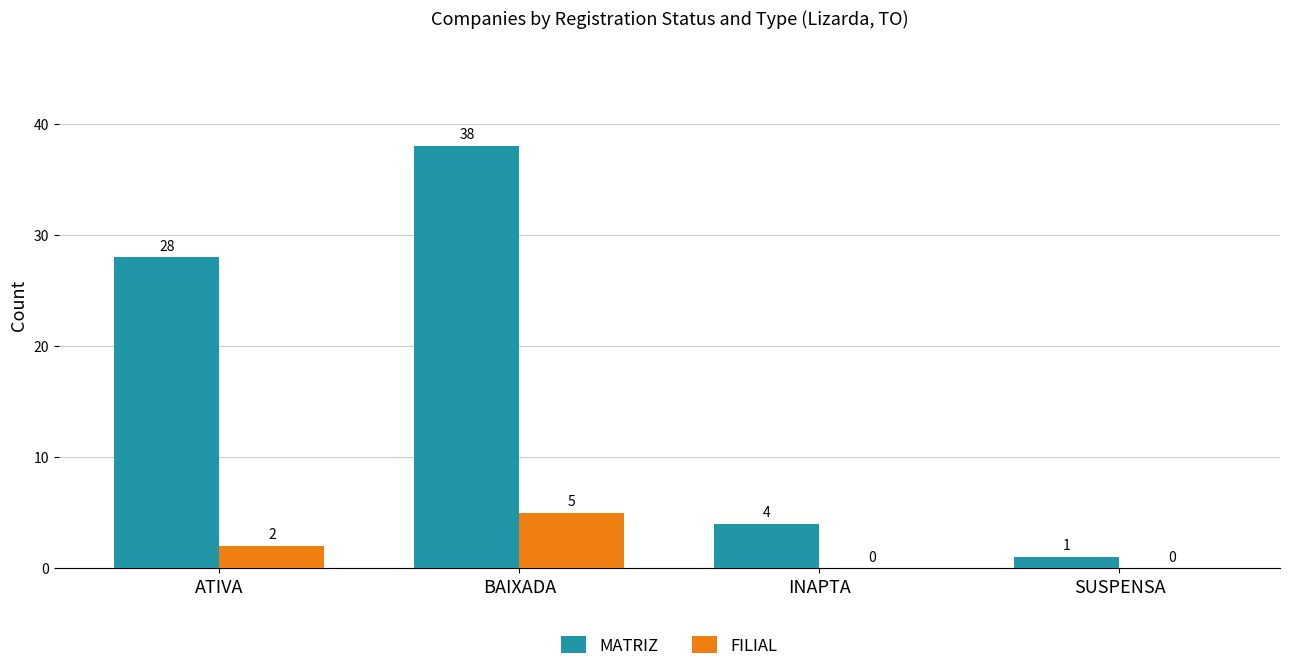

What is the sum of all FILIAL values?

7